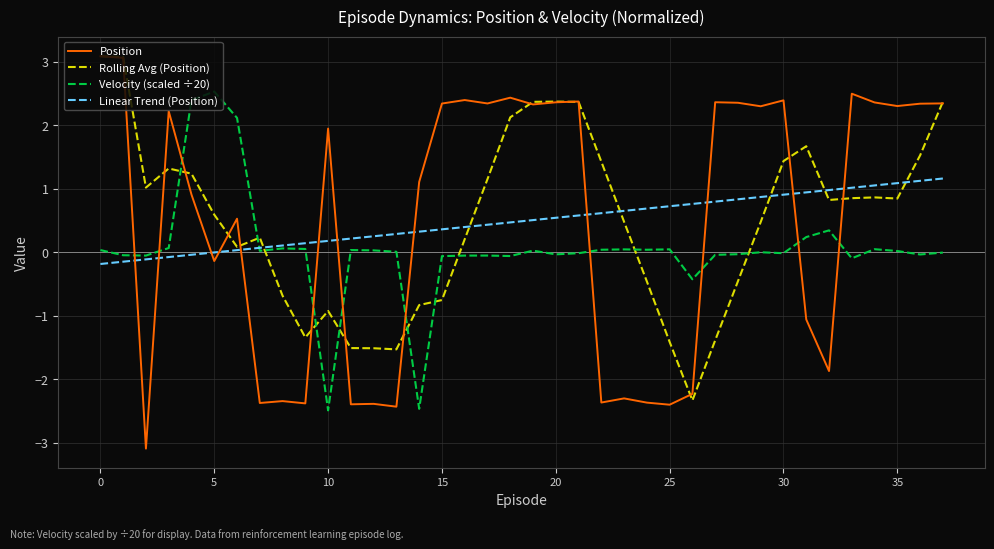

Which series ends up on top after the final intersection of Linear Trend (Position) and Position?

Position